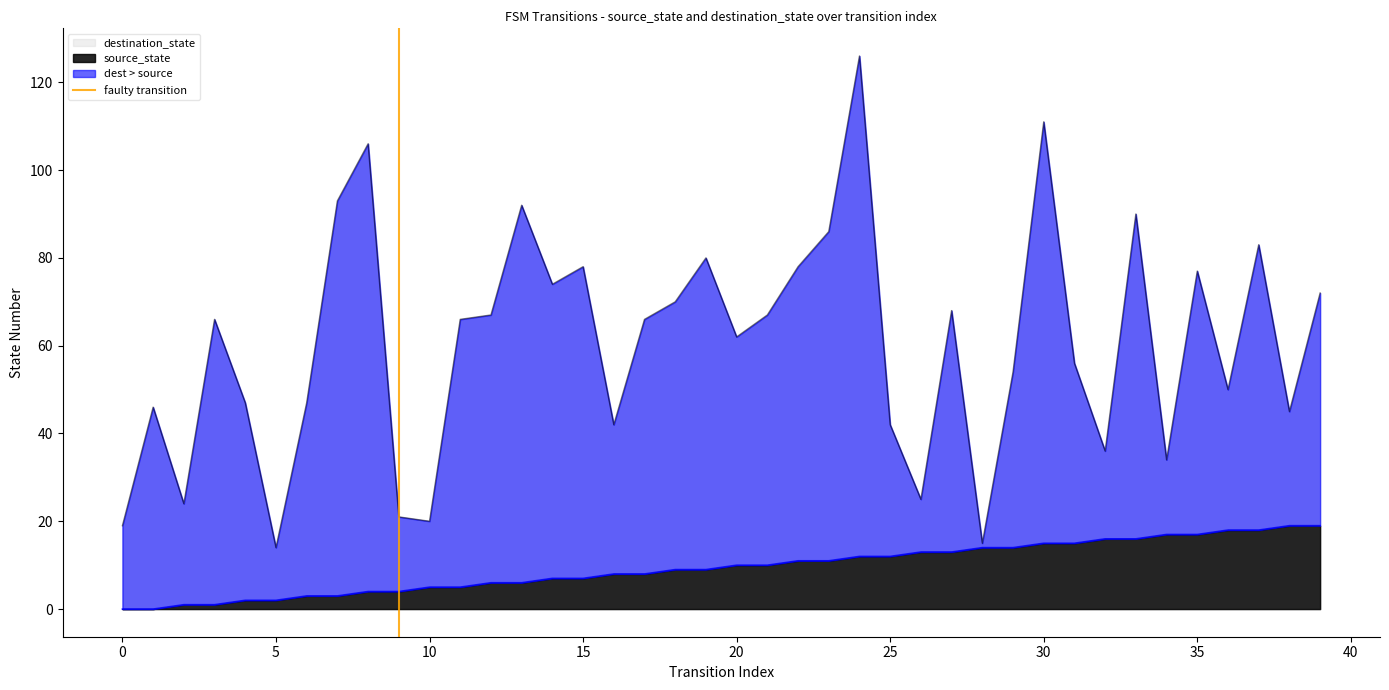

True or false: the data shows 0 at 0.

False